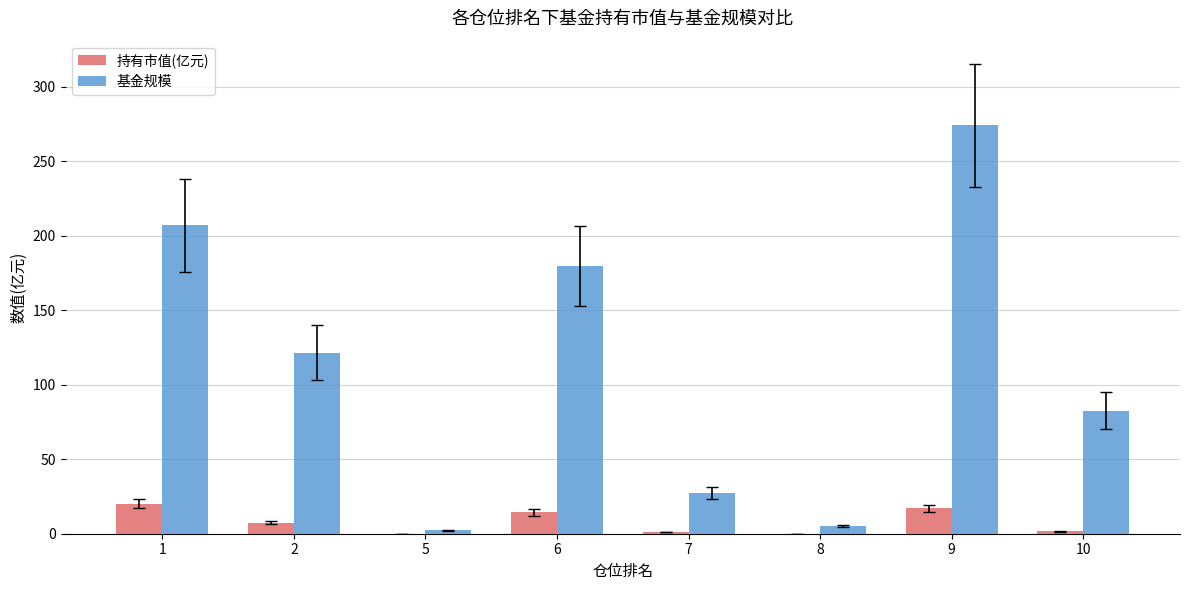

How many values in the 基金规模 series exceed 121?

4